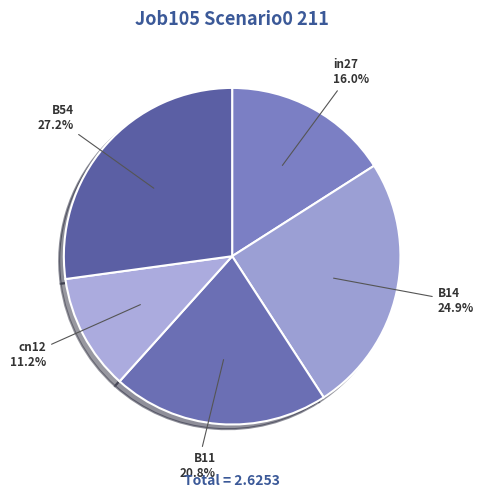

Is it true that B14 is 19% of the pie?

False